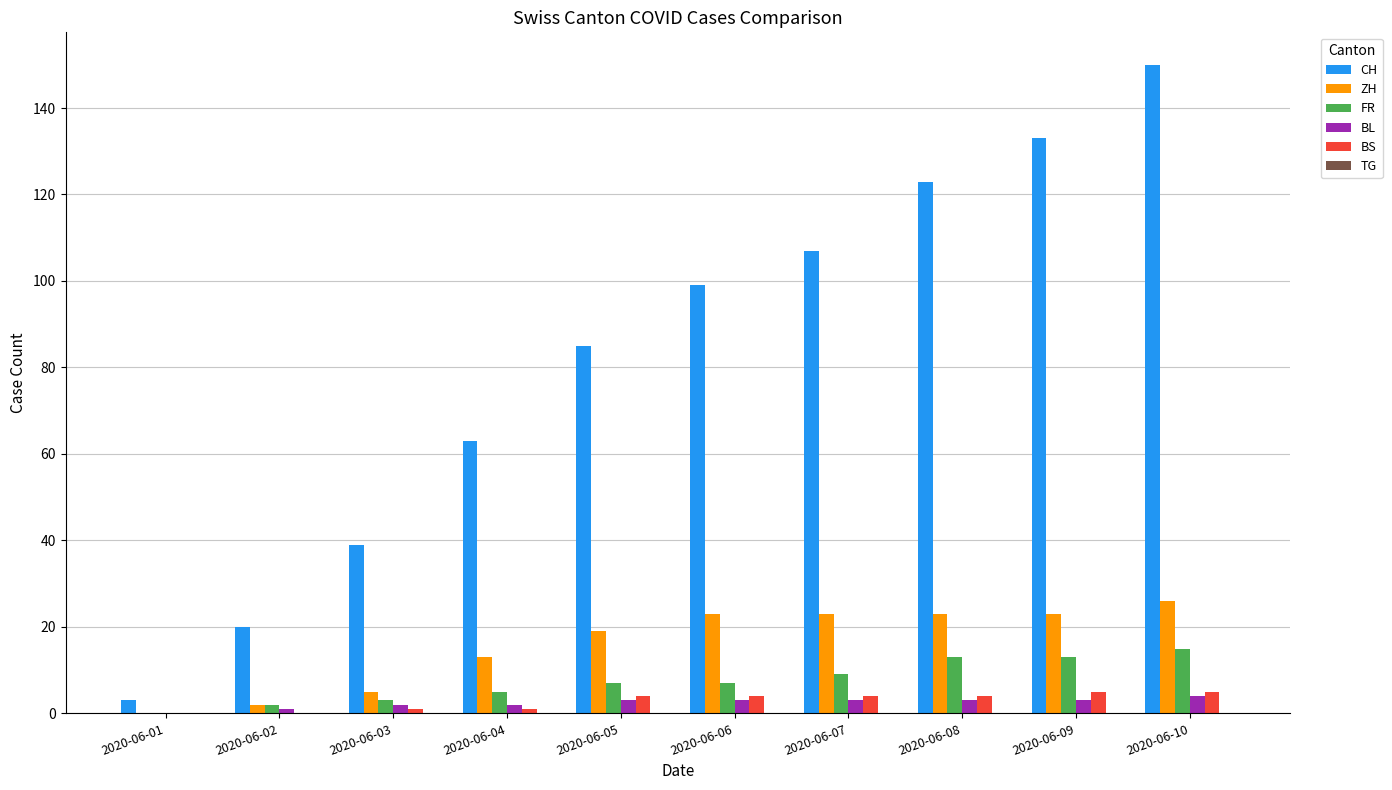

What is the sum of the CH values at 2020-06-06 and 2020-06-10?

249